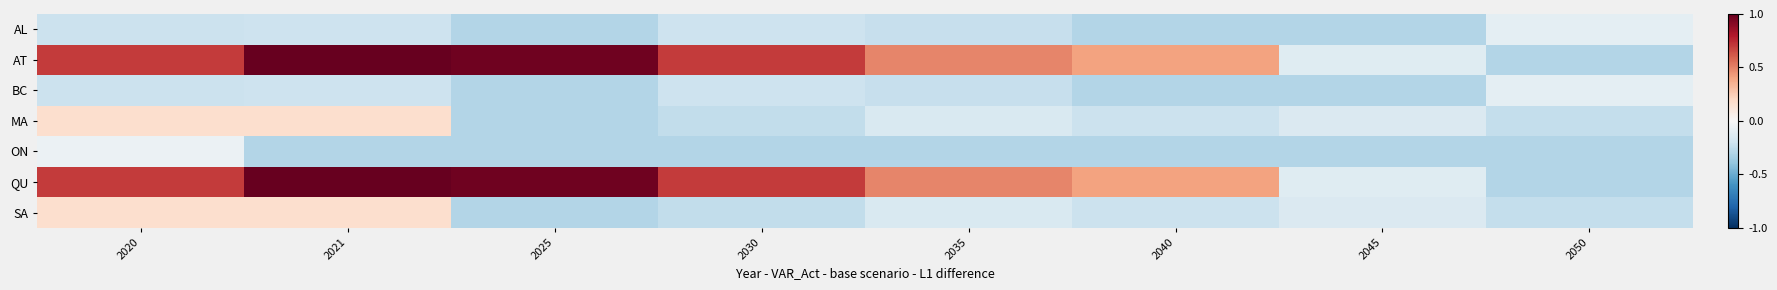

What is the difference between the highest and lowest values at 2050?

0.2